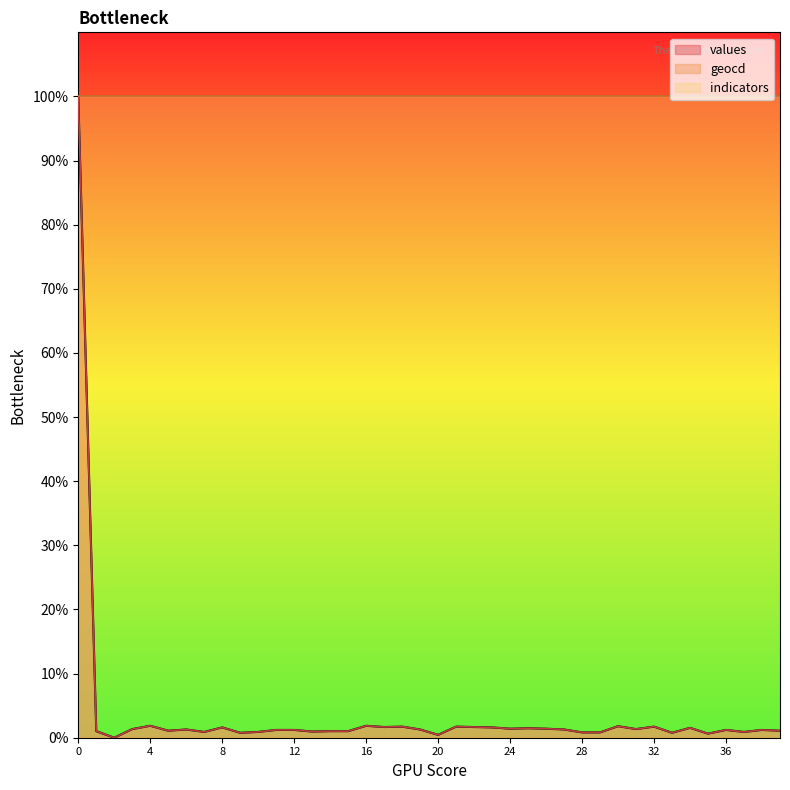

What is the total value across all series at 36?

102.4